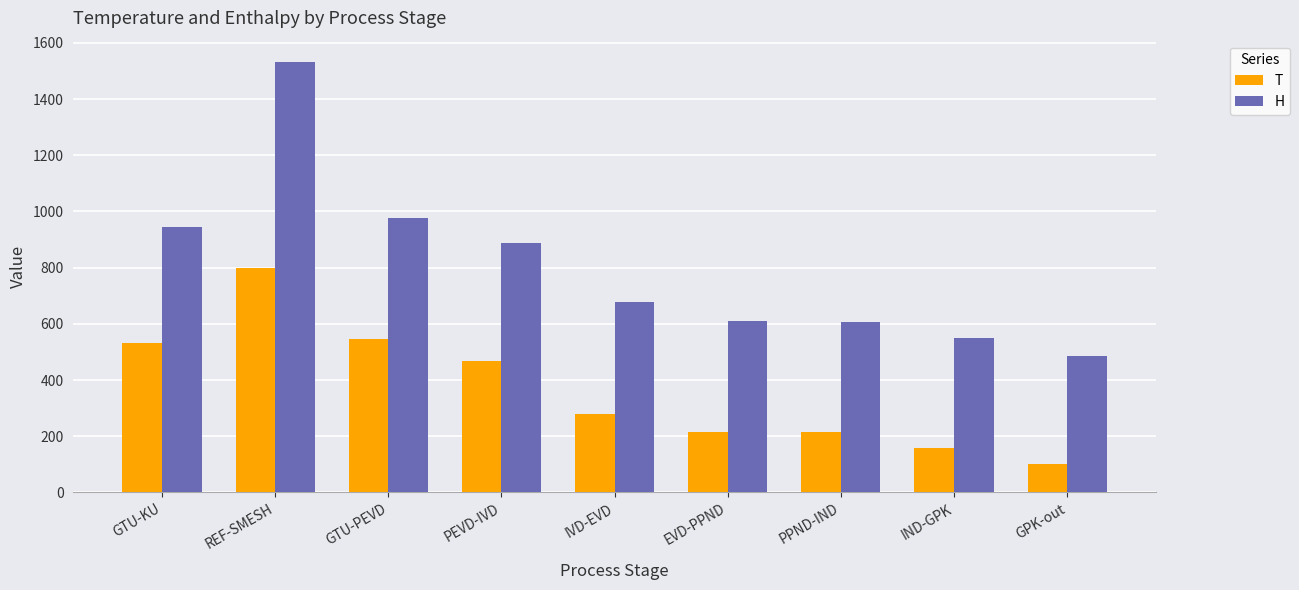

Is the value of H at GTU-PEVD greater than the value of T at PEVD-IVD?

Yes